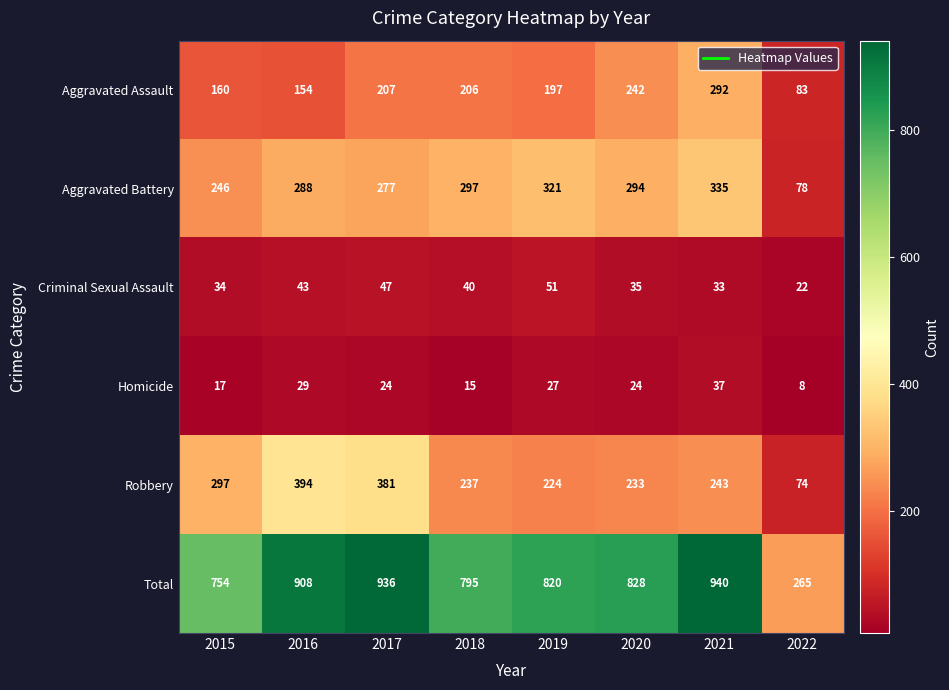

List the series in order of their peak value, highest first.

Total, Robbery, Aggravated Battery, Aggravated Assault, Criminal Sexual Assault, Homicide